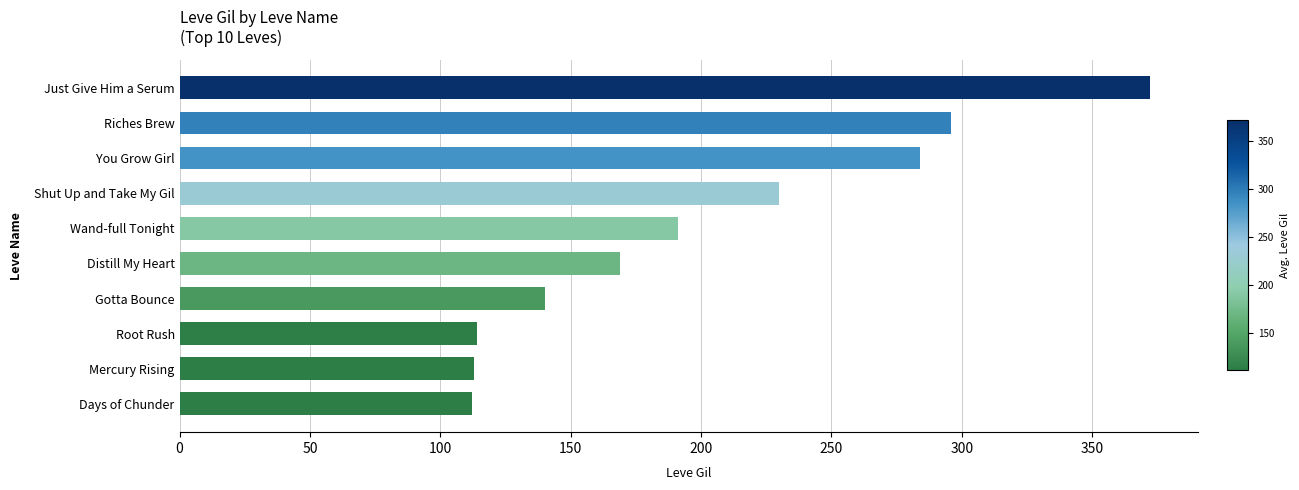

What is the average value?

202